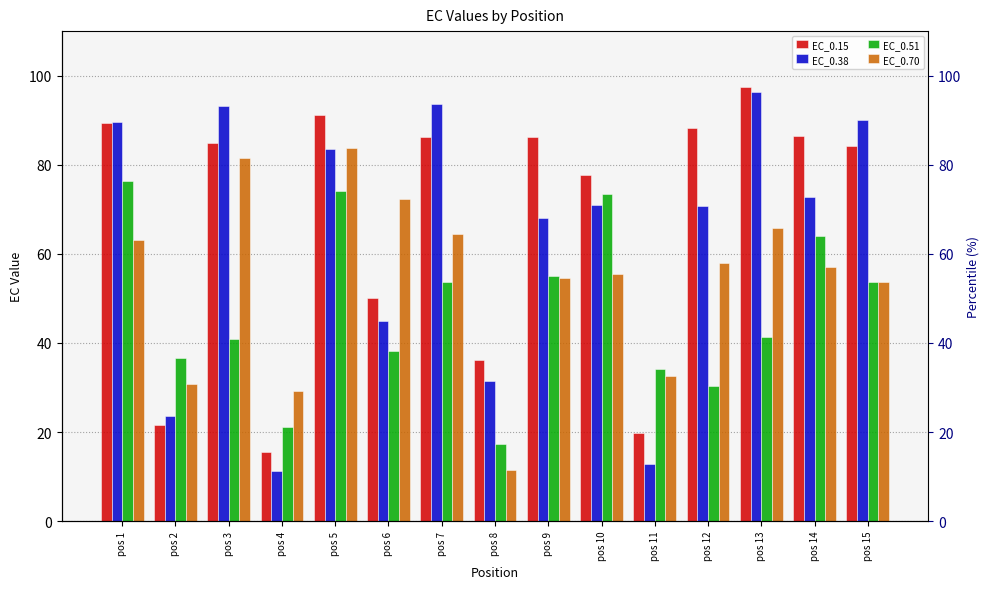

What are all the series names shown in the legend?

EC_0.15, EC_0.38, EC_0.51, EC_0.70